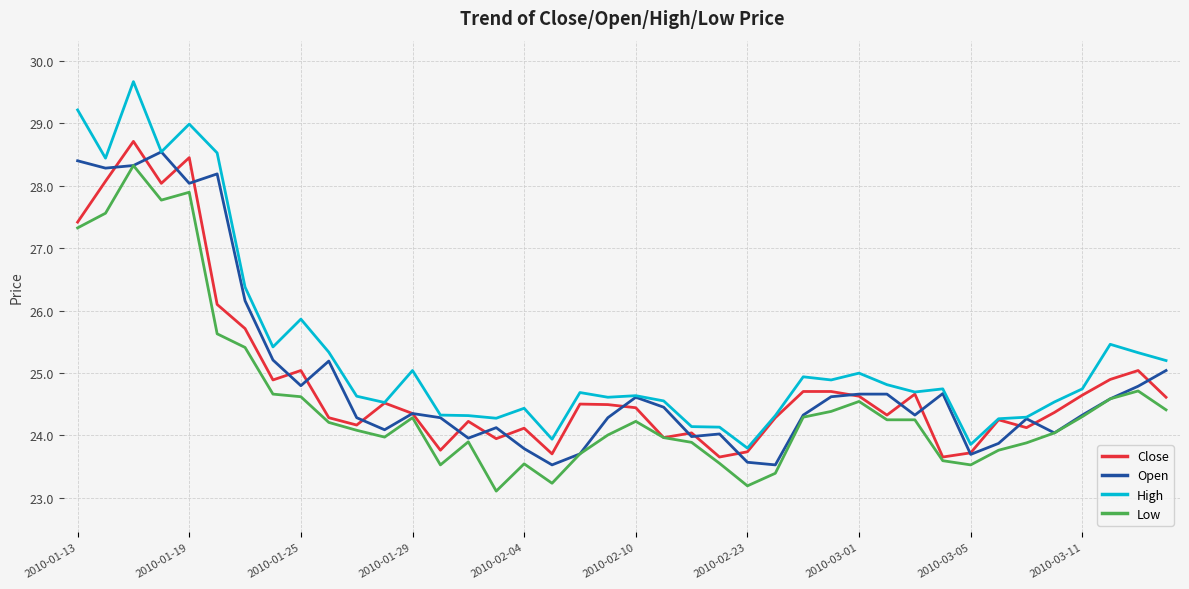

Which series has the widest spread of values?

High